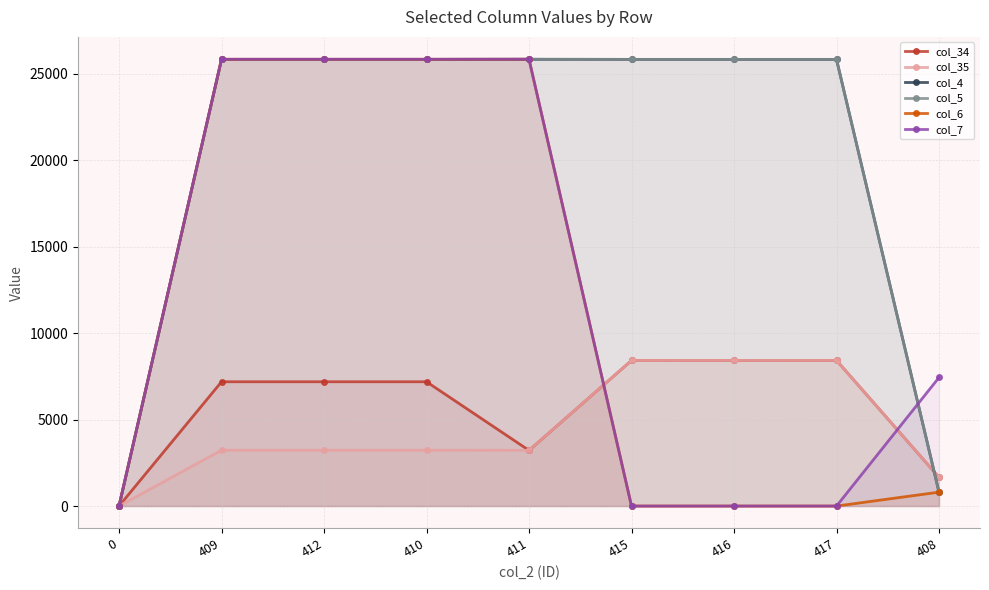

What is the label of the 2nd point from the right?

417